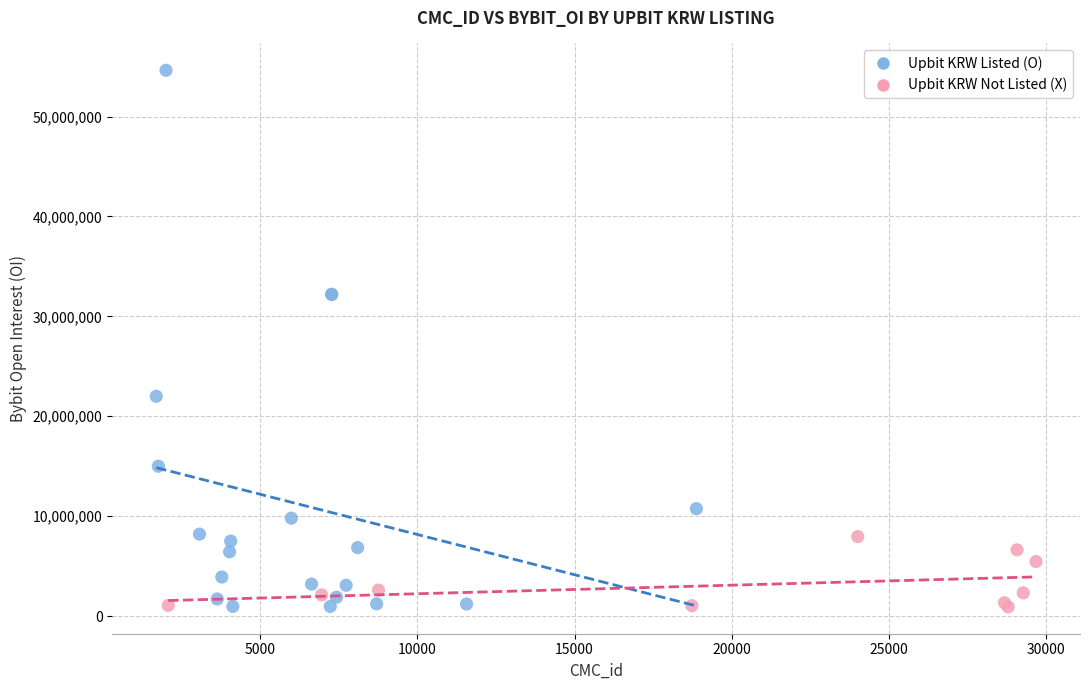

Which series reaches the maximum Y coordinate?

Upbit KRW Listed (O)